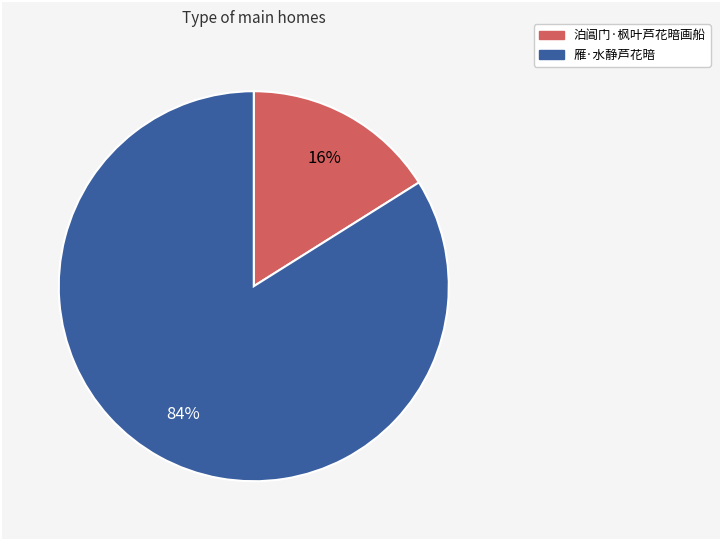

Is the sum of 泊阊门·枫叶芦花暗画船 and 雁·水静芦花暗 greater than half?

Yes